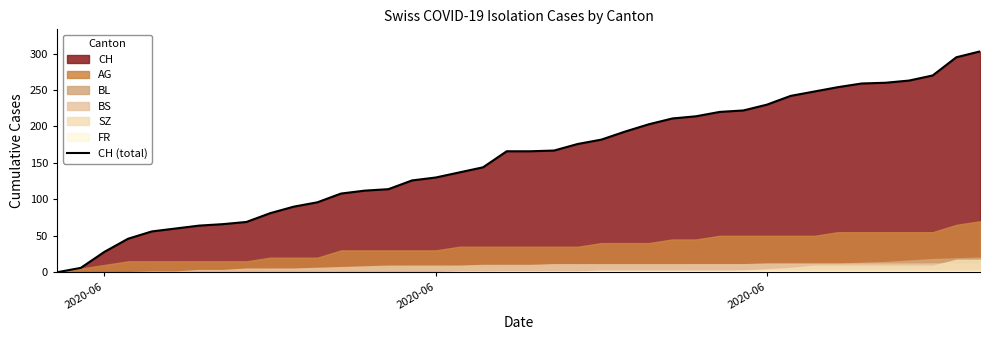

Which category has the lowest value across all series?

2020-06